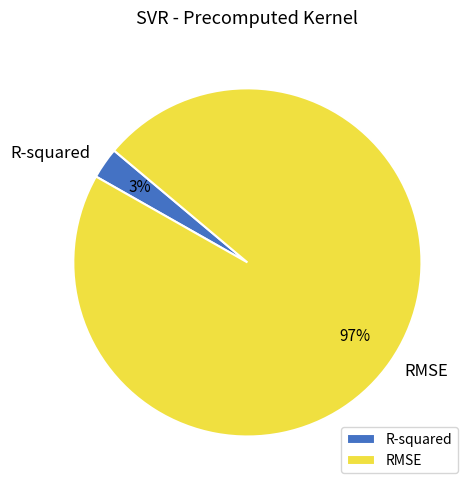

Rank the categories by value from lowest to highest.

R-squared, RMSE